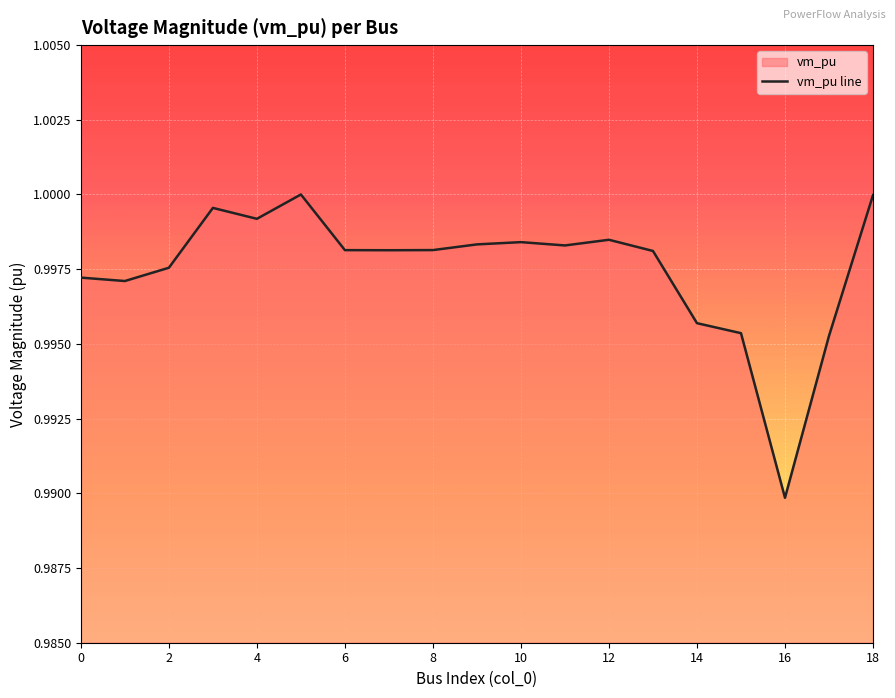

Where is the data nearest to the value 0?

16